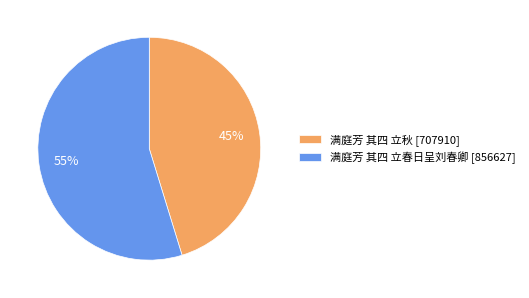

Which category has the biggest portion of the pie?

满庭芳 其四 立春日呈刘春卿